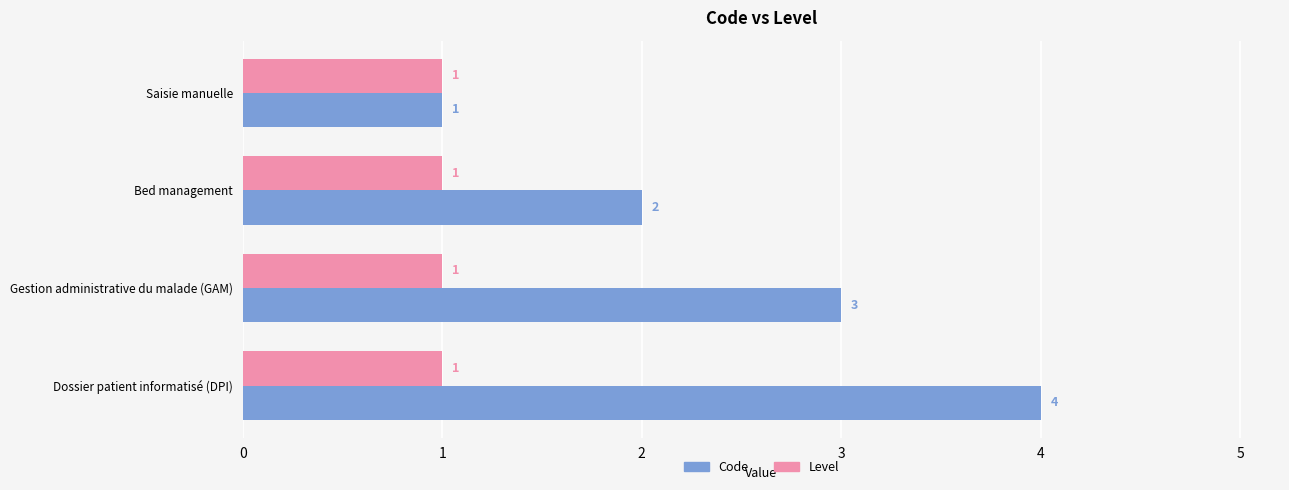

Which series changed the most between Bed management and Dossier patient informatisé (DPI)?

Code